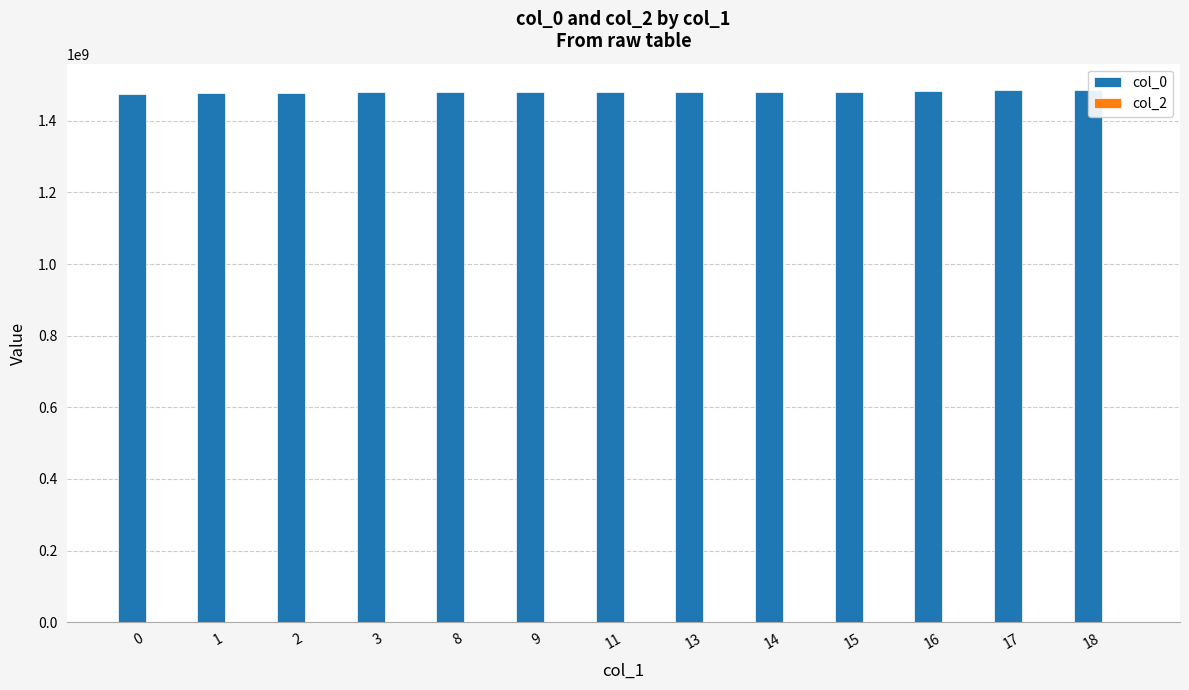

Are the bars horizontal?

No